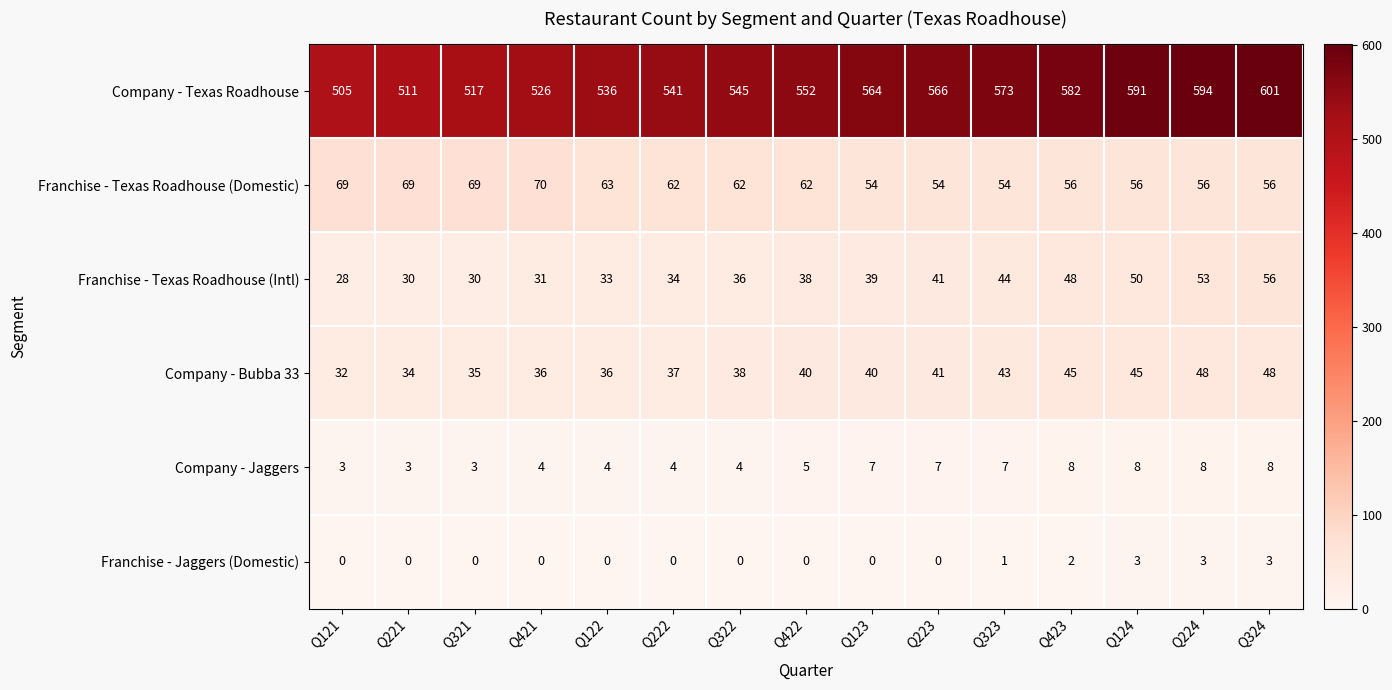

The Franchise - Texas Roadhouse (Intl) series shows 28 at Q121. True or false?

True